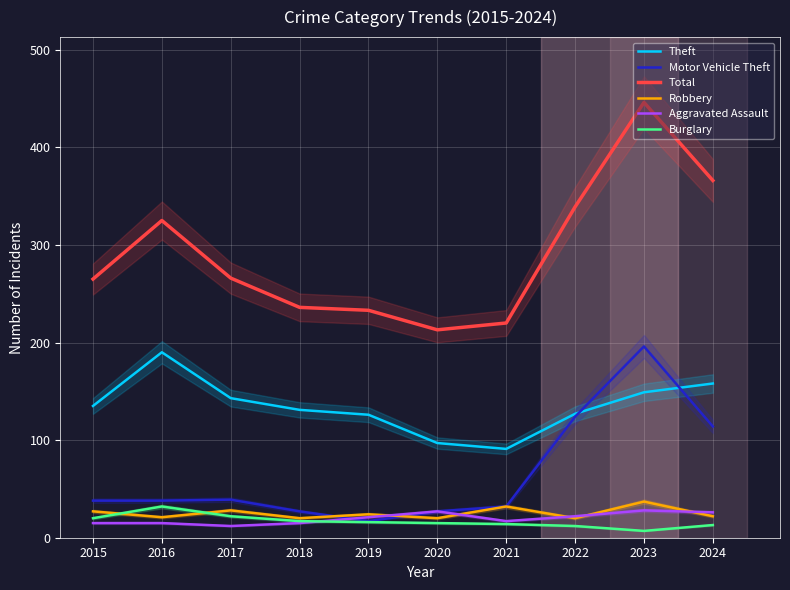

What are all the series names shown in the legend?

Theft, Motor Vehicle Theft, Total, Robbery, Aggravated Assault, Burglary